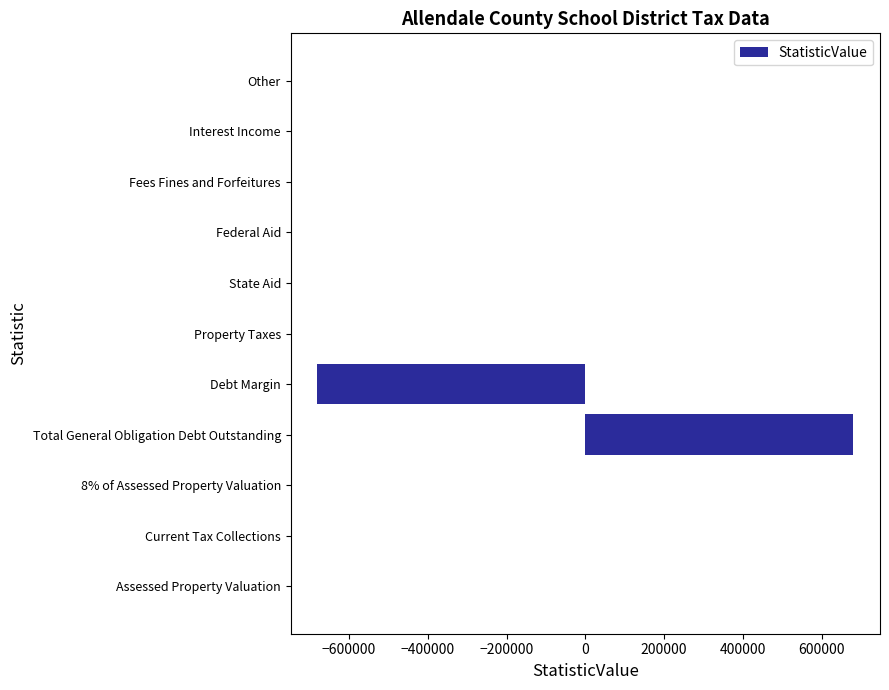

Reading bottom to top, list all the values displayed in this chart.

Assessed Property Valuation=0	Current Tax Collections=0	8% of Assessed Property Valuation=0	Total General Obligation Debt Outstanding=680000	Debt Margin=-680000	Property Taxes=0	State Aid=0	Federal Aid=0	Fees Fines and Forfeitures=0	Interest Income=0	Other=0